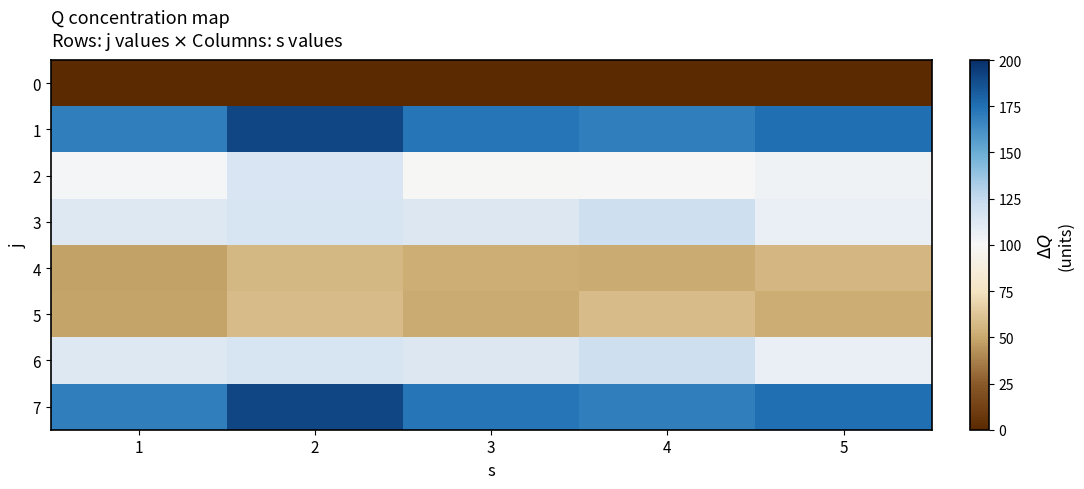

Between 2 and 5, which series saw the biggest shift?

1